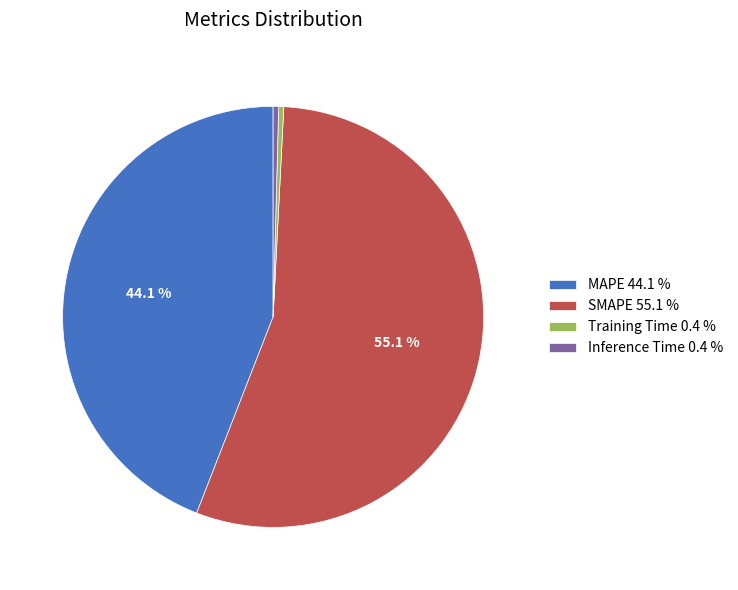

Is the sum of Training Time 0.4 % and SMAPE 55.1 % greater than half?

Yes